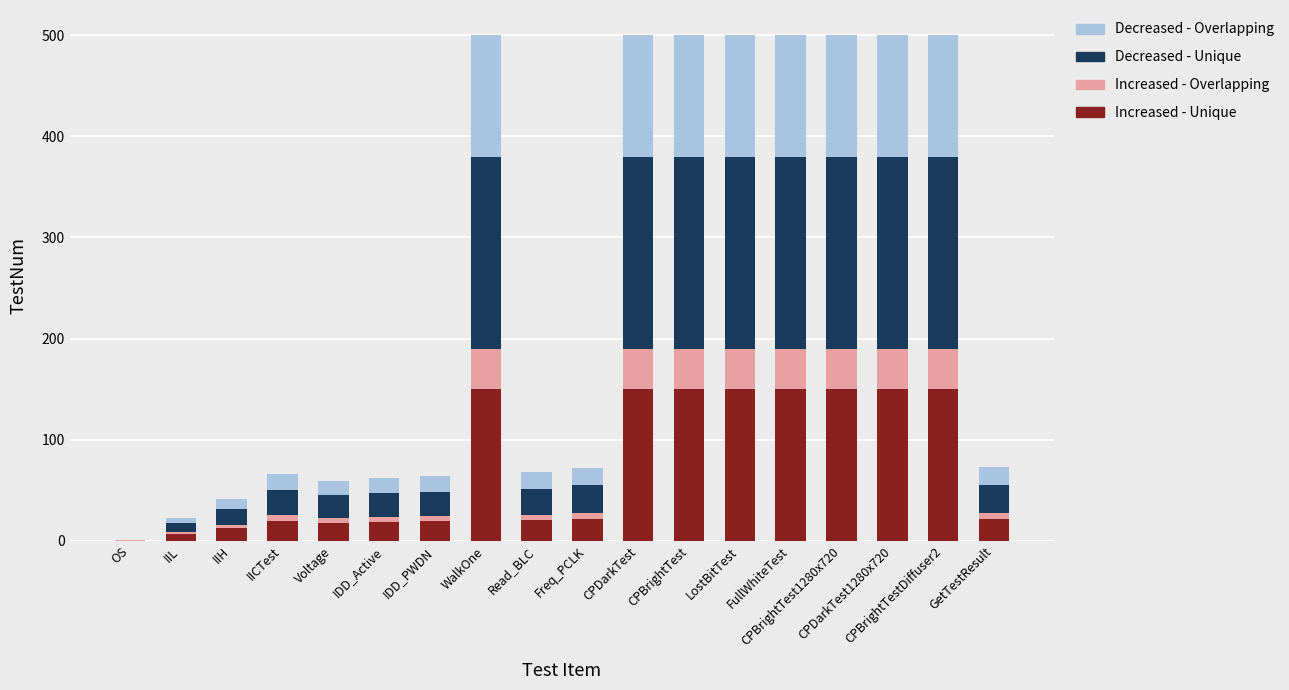

What value does the Increased - Unique series have at LostBitTest?

150.0